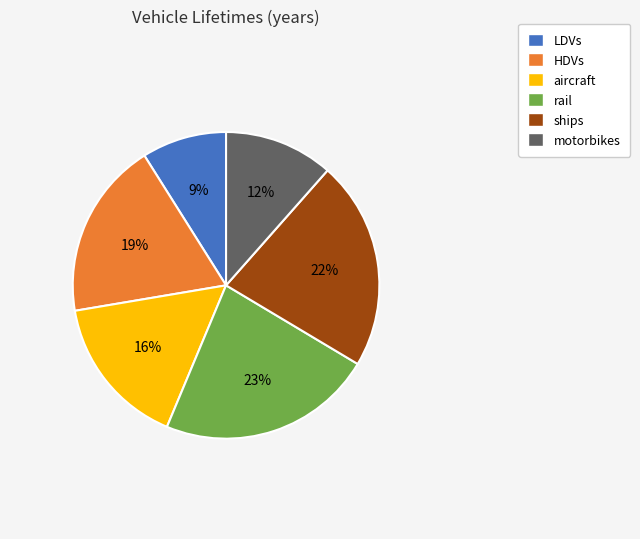

Is the sum of HDVs and LDVs greater than half?

No